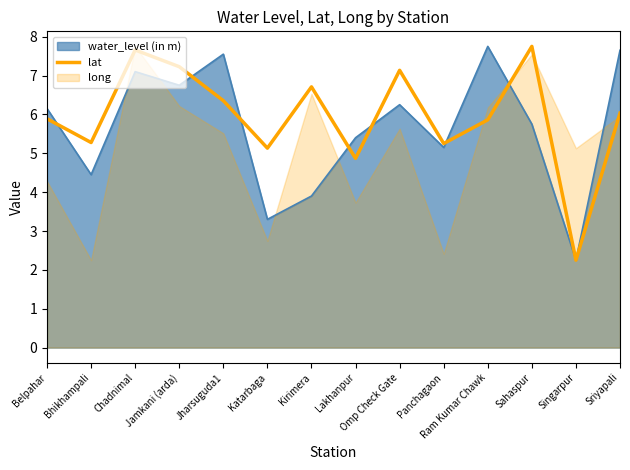

What is the approximate value of lat at Lakhanpur?

4.9